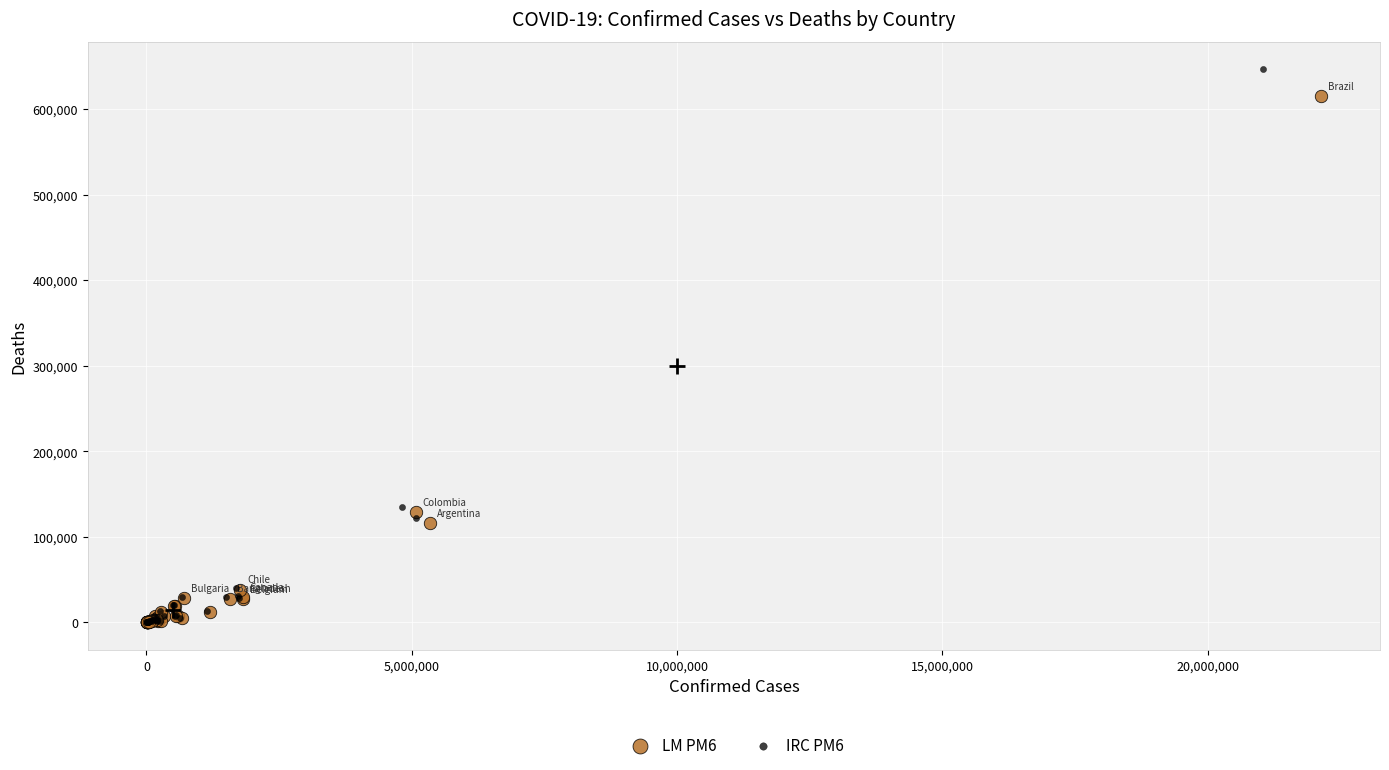

Which series reaches the maximum Y coordinate?

IRC PM6